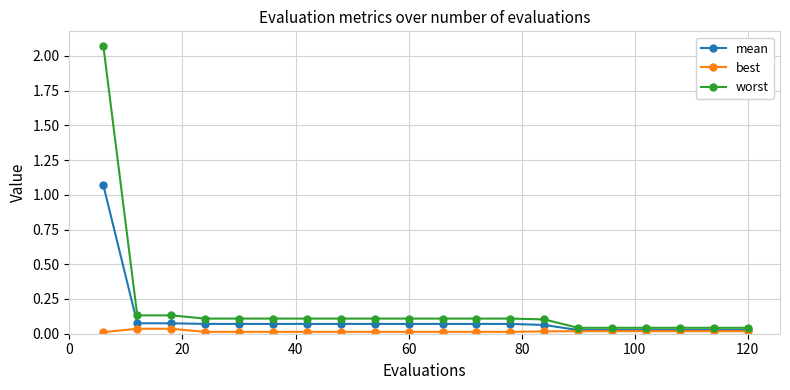

Which series has the widest spread of values?

worst